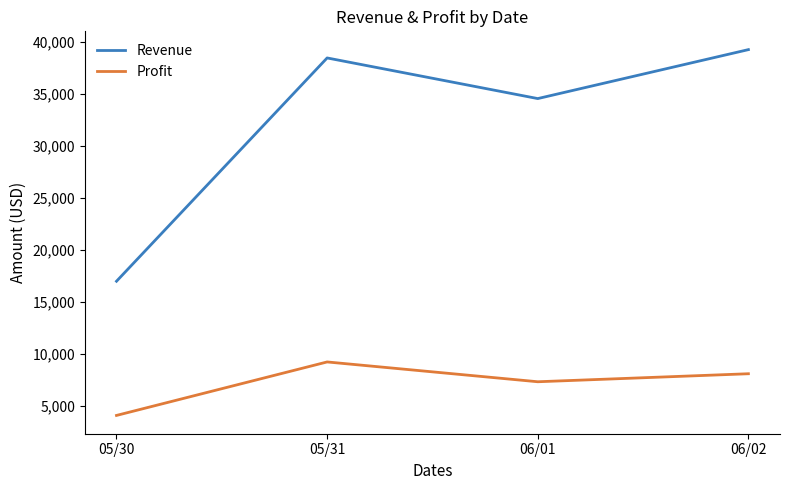

Rank the series at 06/01 from lowest to highest value.

Profit, Revenue